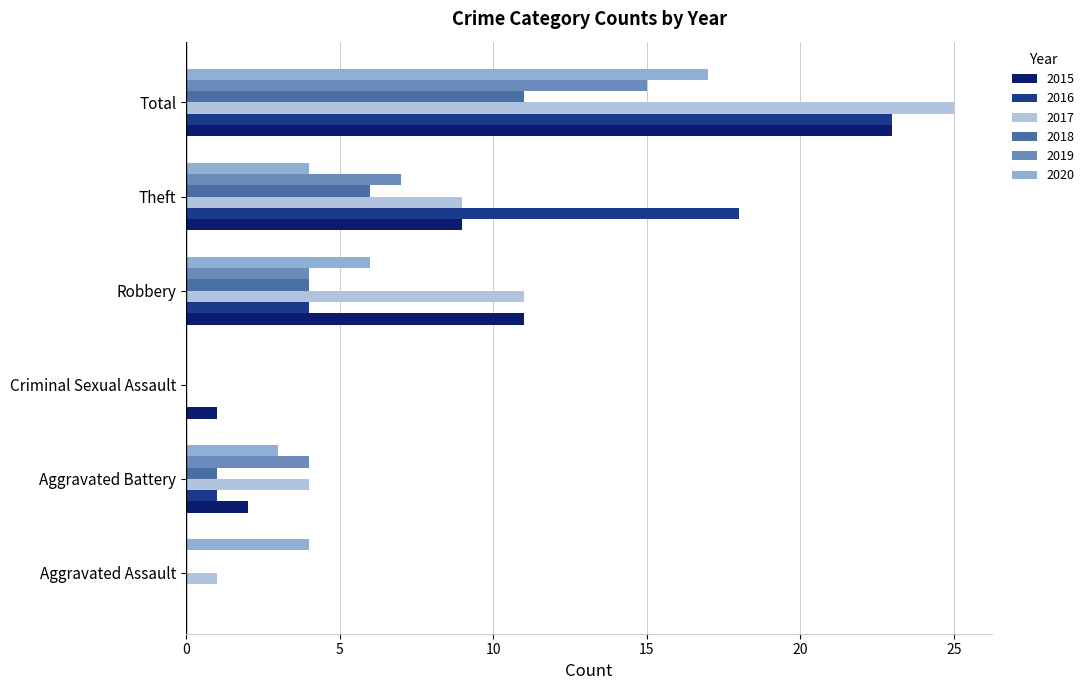

Read the 2019 value at Theft.

7